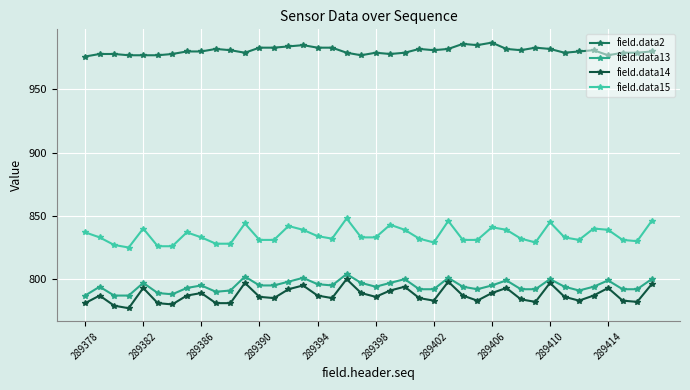

True or false: field.data13 and field.data2 intersect in this chart.

False